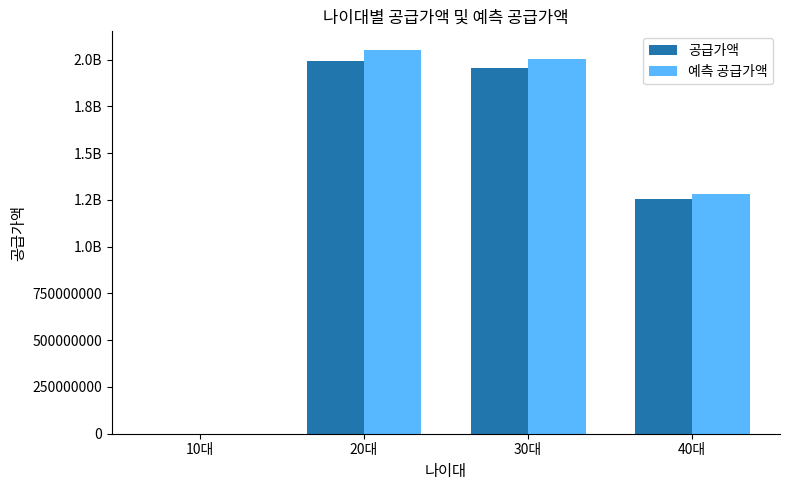

The value of 공급가액 at 30대 is 1954809000. True or false?

True